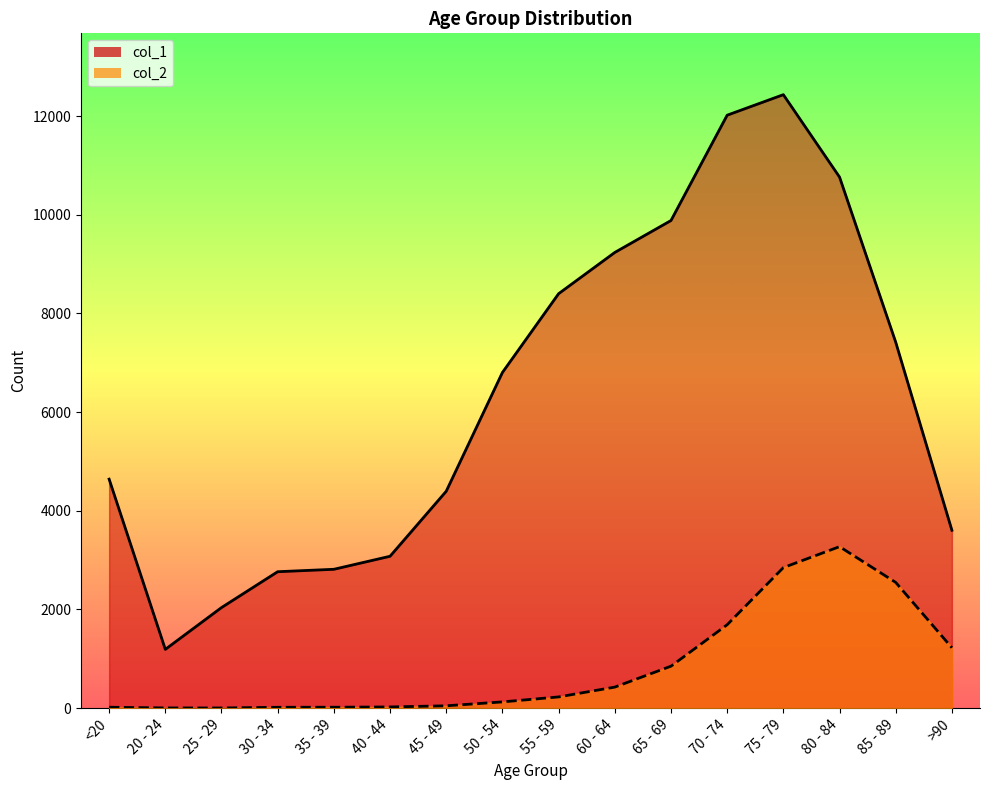

At 35 - 39, list the series in order from smallest to largest.

col_2, col_1